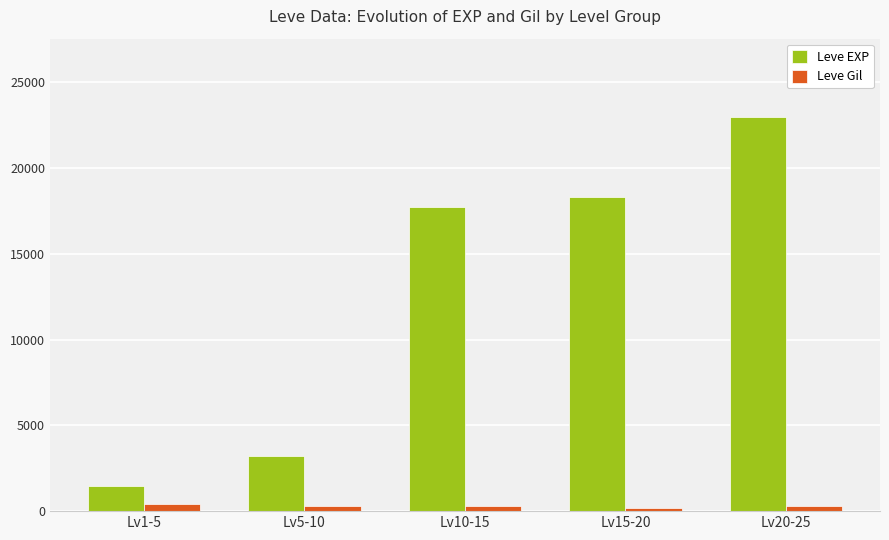

Which series has the largest total across all categories?

Leve EXP